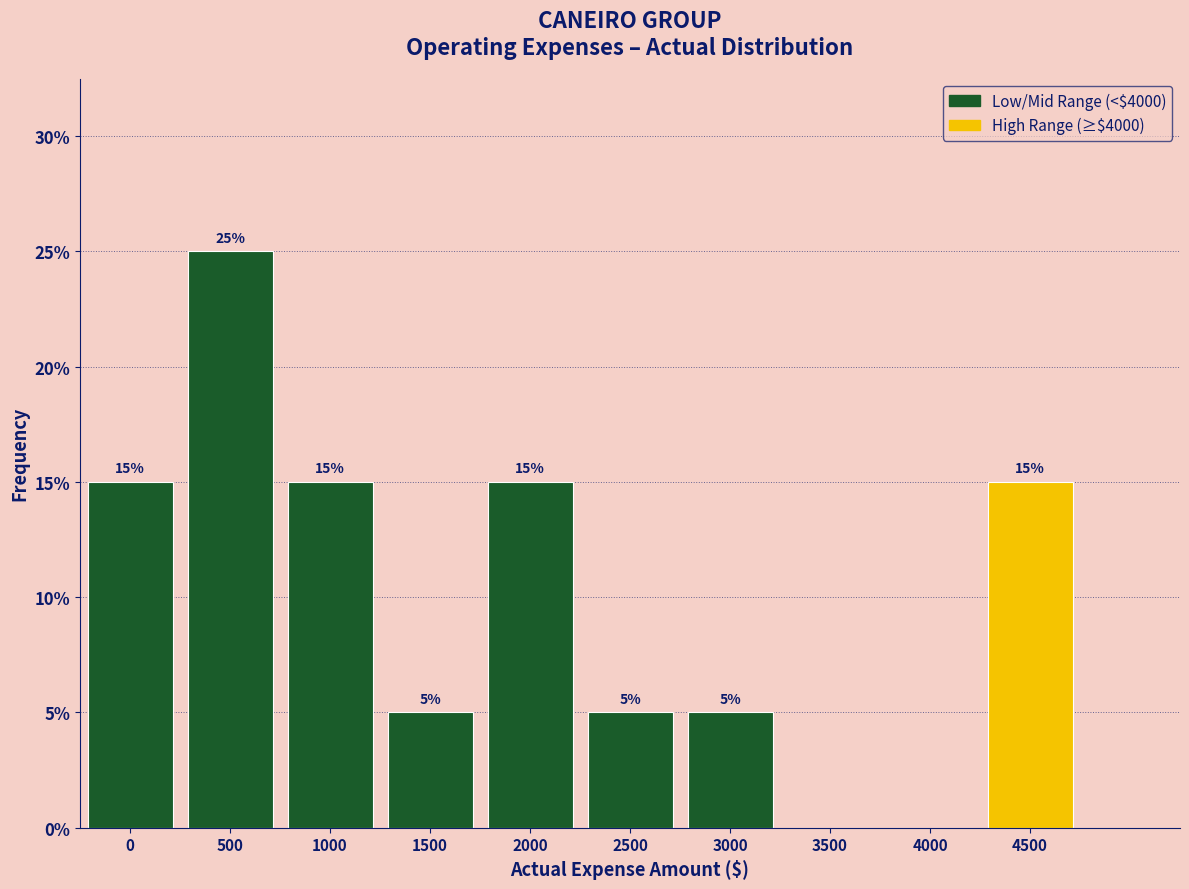

Reading left to right, extract all data points from this chart.

0=15	500=25	1000=15	1500=5	2000=15	2500=5	3000=5	3500=0	4000=0	4500=15